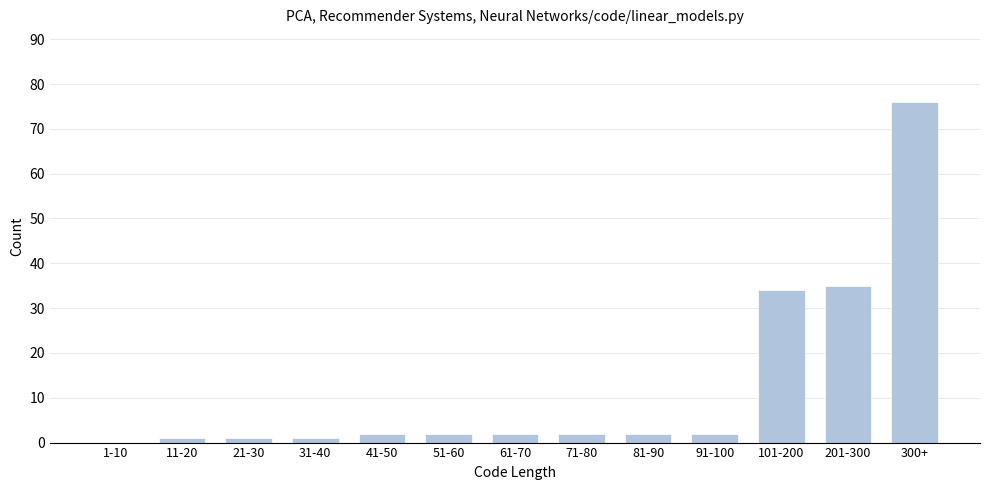

Reading left to right, list all the values displayed in this chart.

1-10=0	11-20=1	21-30=1	31-40=1	41-50=2	51-60=2	61-70=2	71-80=2	81-90=2	91-100=2	101-200=34	201-300=35	300+=76